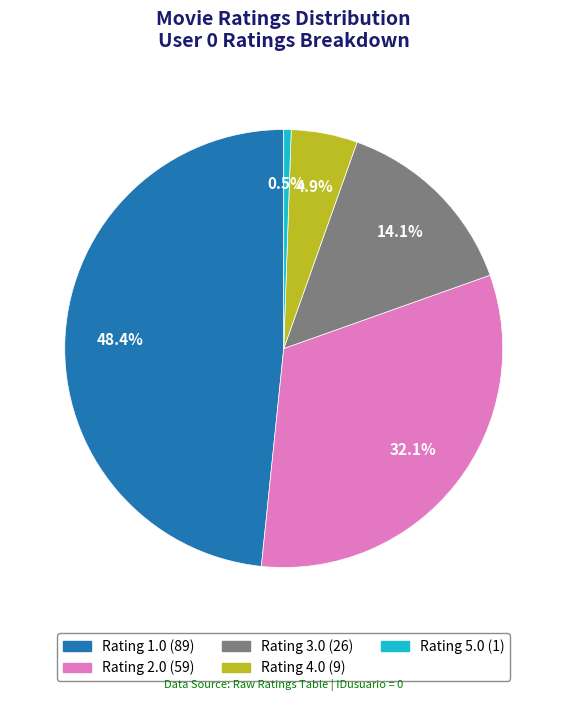

Rank the categories by value from highest to lowest.

Rating 1.0, Rating 2.0, Rating 3.0, Rating 4.0, Rating 5.0